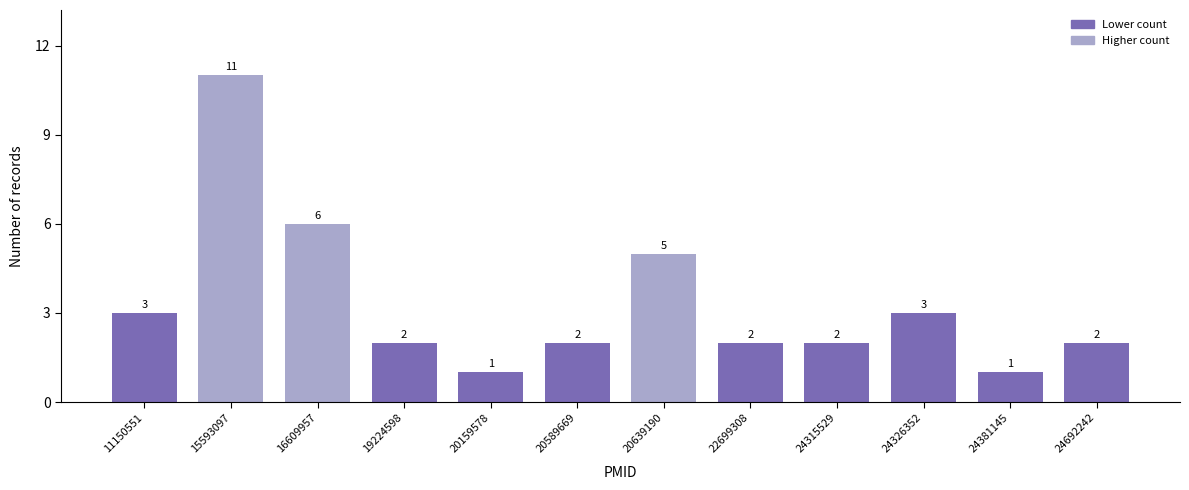

Reading left to right, what are all the values shown in this chart?

11150551=3	15593097=11	16609957=6	19224598=2	20159578=1	20589669=2	20639190=5	22699308=2	24315529=2	24326352=3	24381145=1	24692242=2